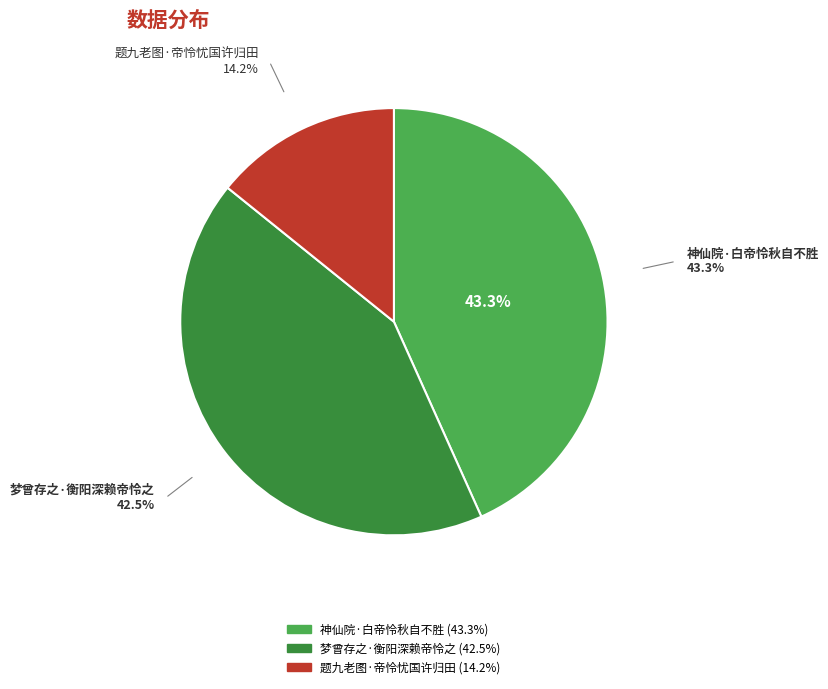

To the nearest percent, what is the difference between the 梦曾存之·衡阳深赖帝怜之 and 神仙院·白帝怜秋自不胜 slice percentages?

1%